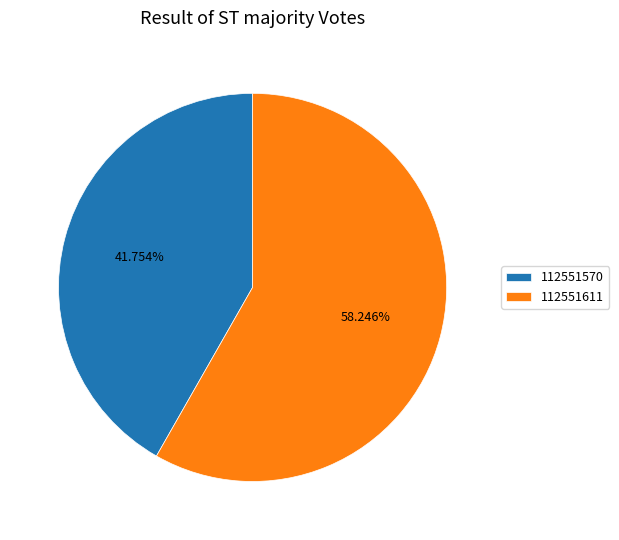

Which slice is the smallest?

112551570